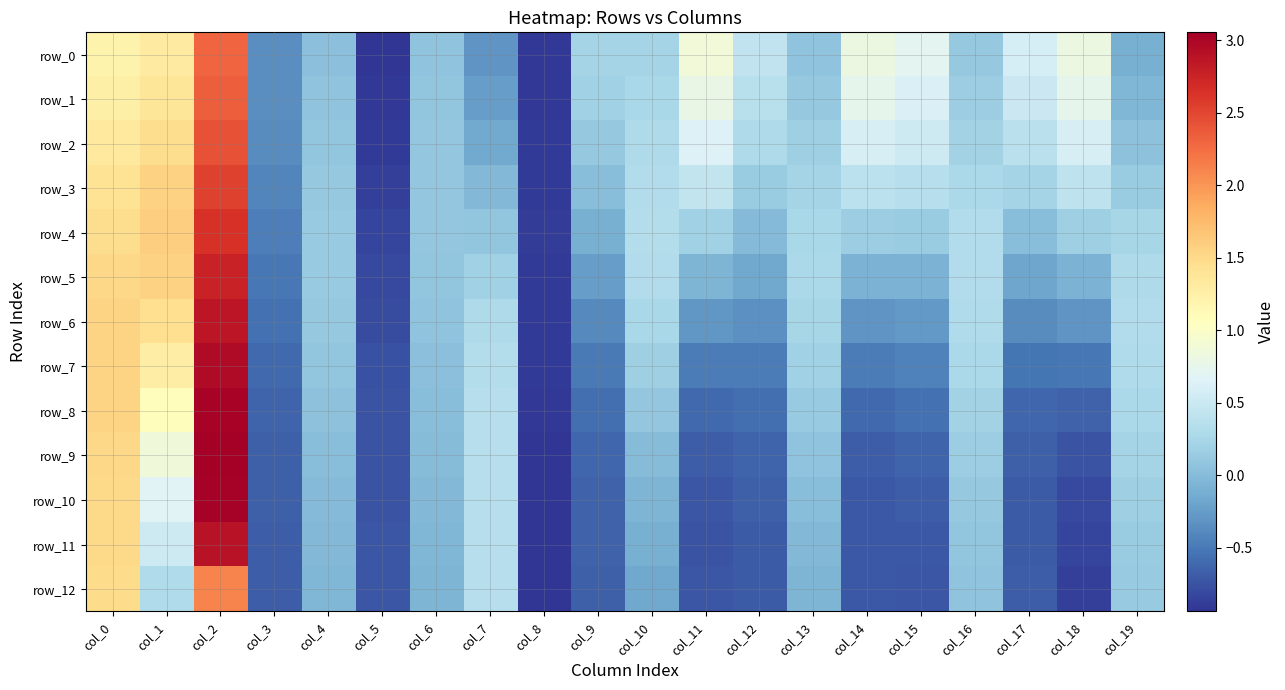

The value of row_8 at col_11 is -0.6. True or false?

True